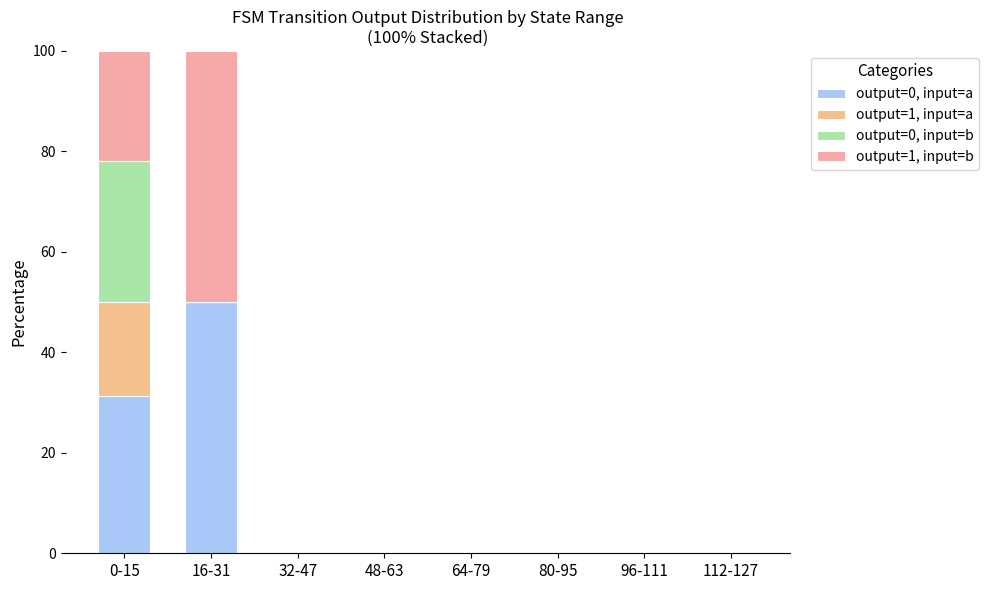

Is it true that output=1, input=a equals -12.6 at 32-47?

False